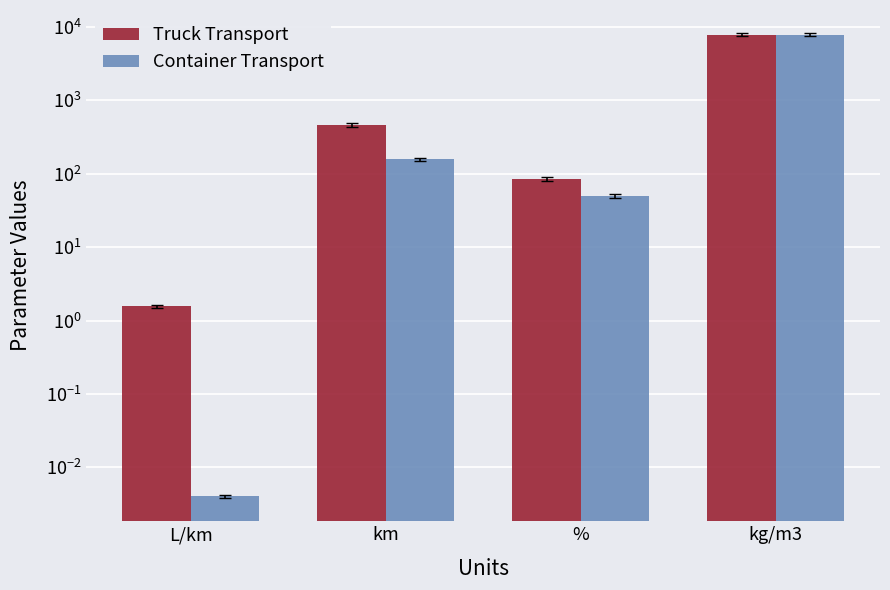

Reading left to right, what are all the values shown in this chart?

Truck Transport: 1.6	463.0	85.0	7850.0
Container Transport: 0.0	158.0	50.0	7850.0